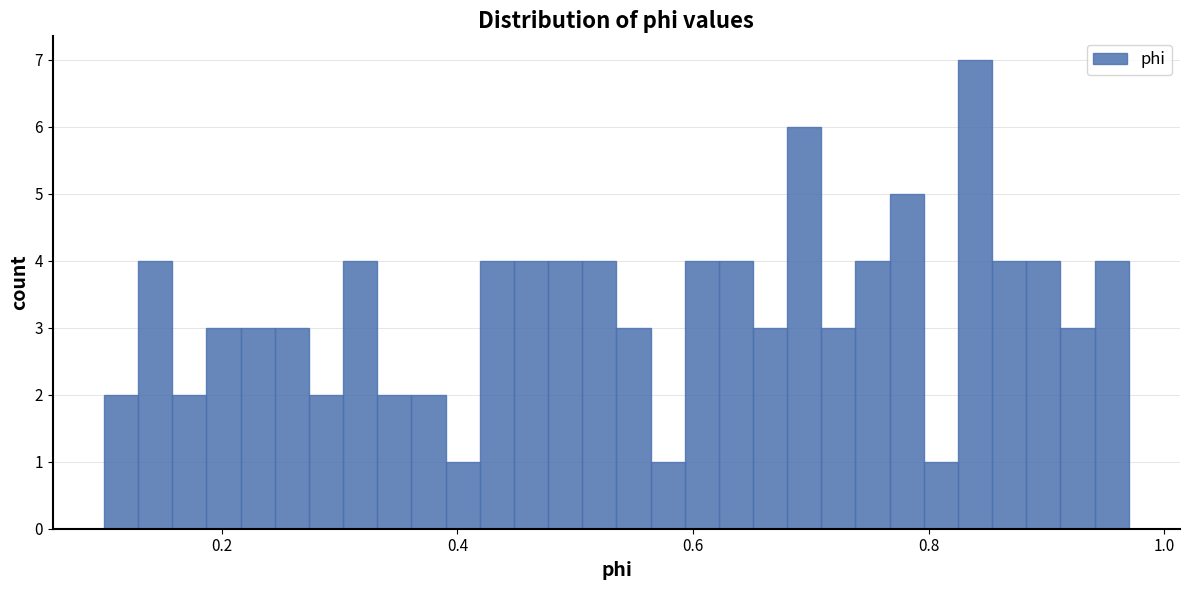

Read against the x-axis, roughly where is the centre of the tallest bar?

0.84